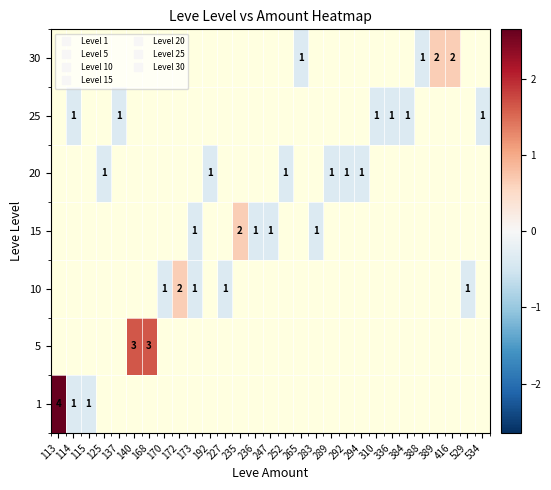

Is the value of row_3 at 388 greater than the value of row_2 at 227?

No